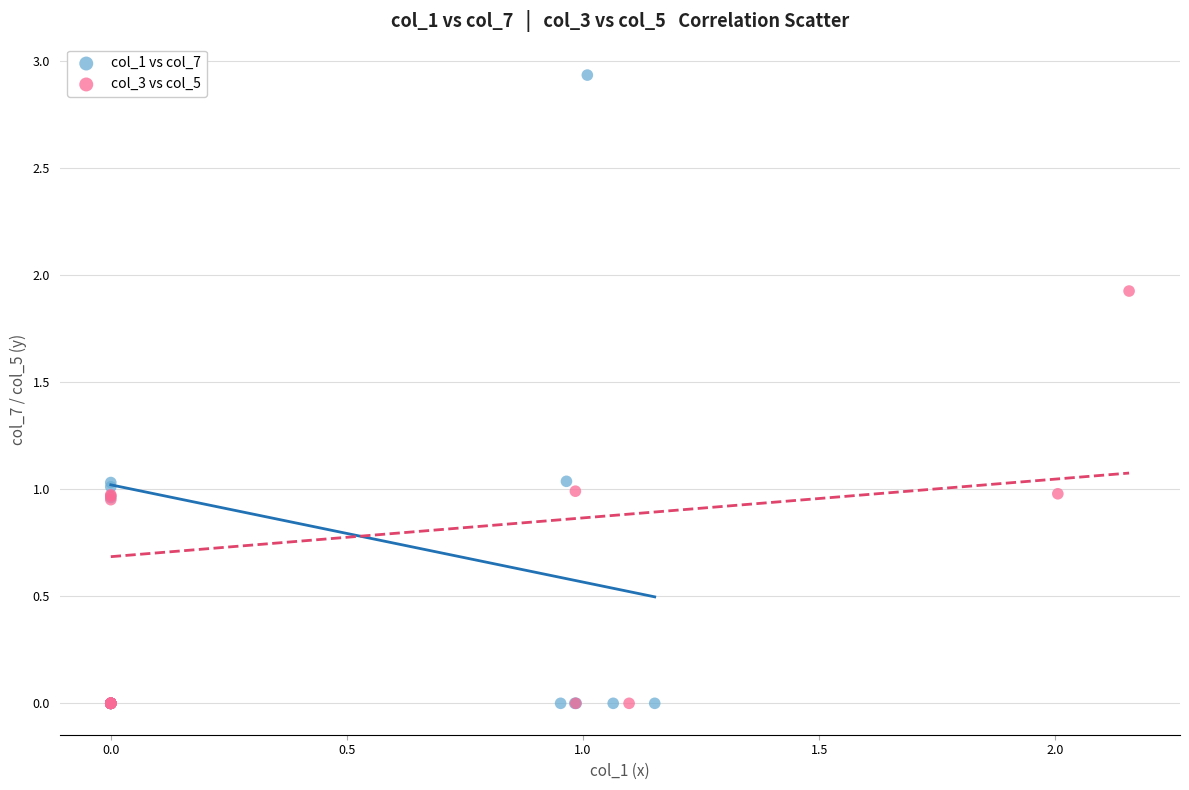

Which series reaches the maximum Y coordinate?

col_1 vs col_7